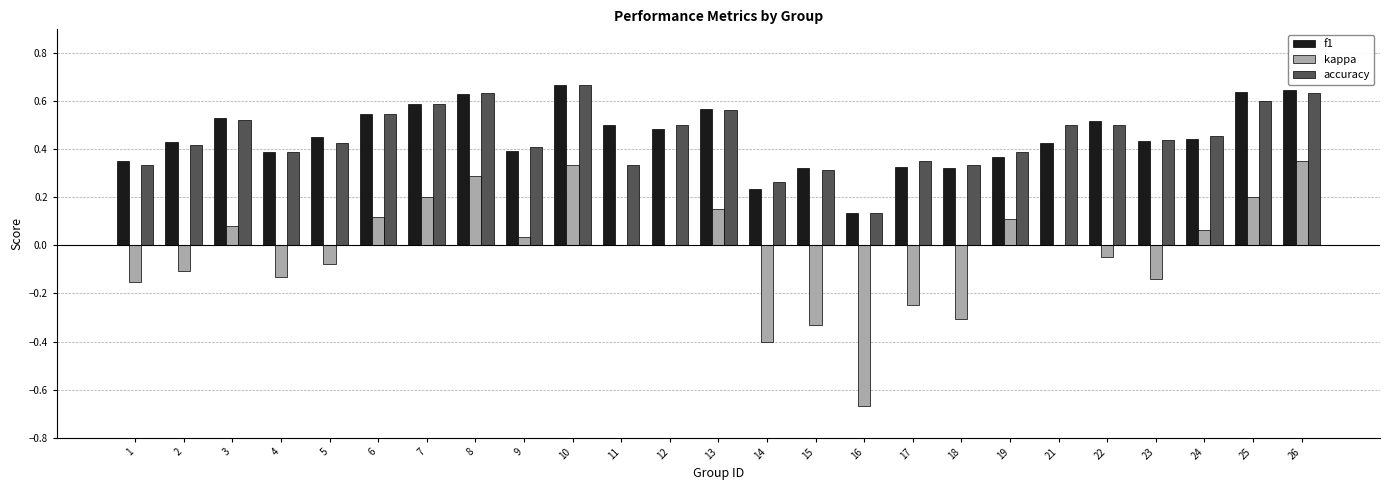

Is the value of kappa at 11 greater than the value of accuracy at 3?

No